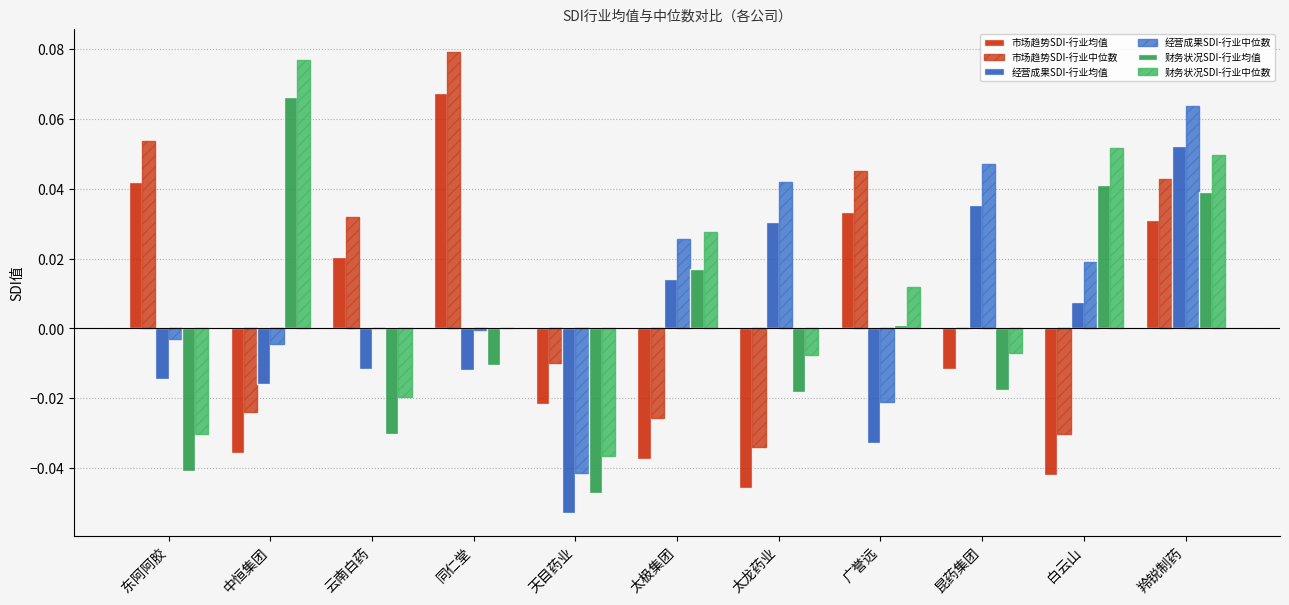

Is the value of 经营成果SDI-行业均值 at 东阿阿胶 greater than the value of 市场趋势SDI-行业均值 at 广誉远?

No